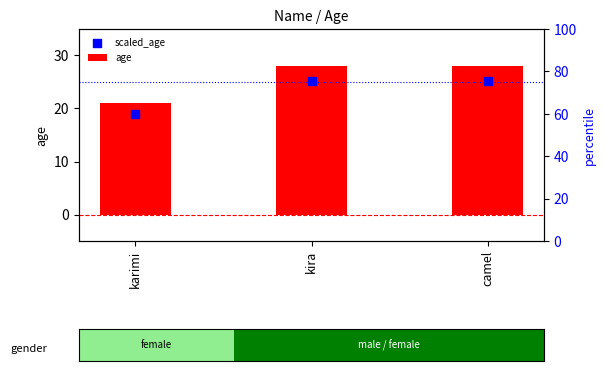

Which series has the largest Y range (max minus min)?

age